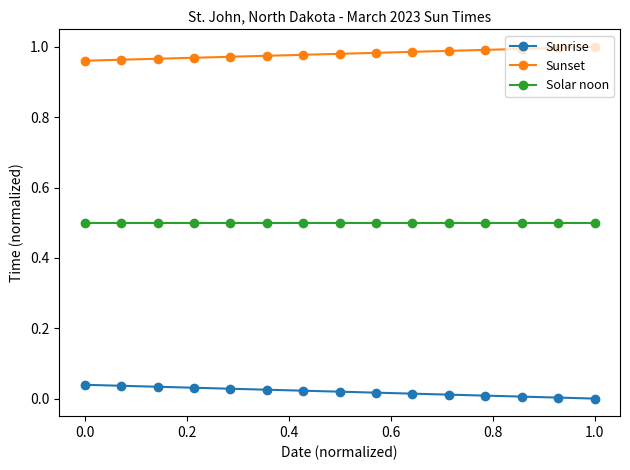

At how many categories does at least one series exceed 0?

15